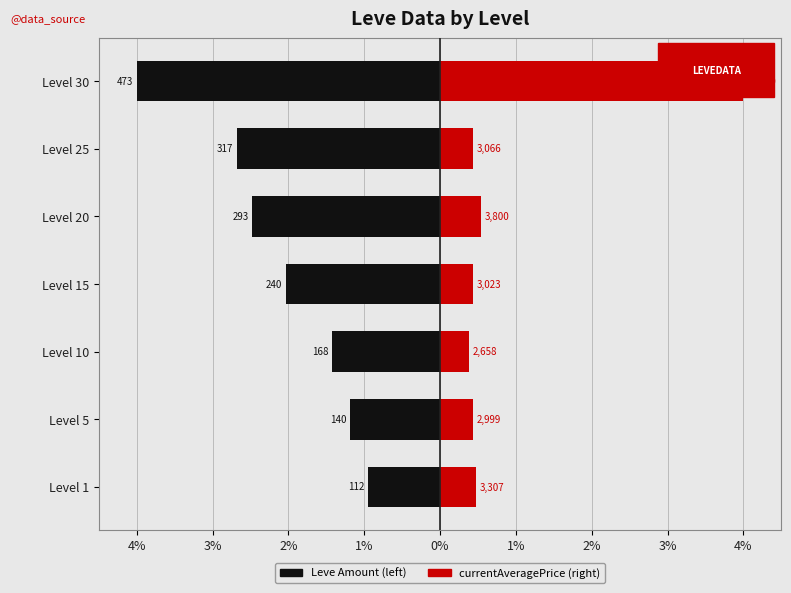

How many data points in Leve Amount (left) are less than -2?

4